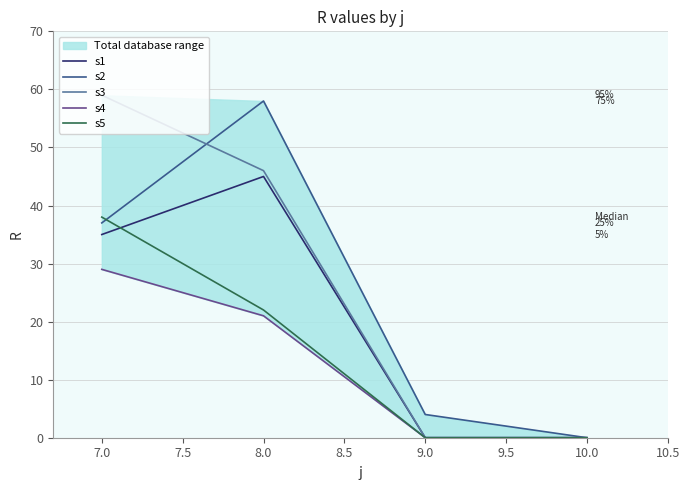

Does the chart display data point markers on the line(s)?

No